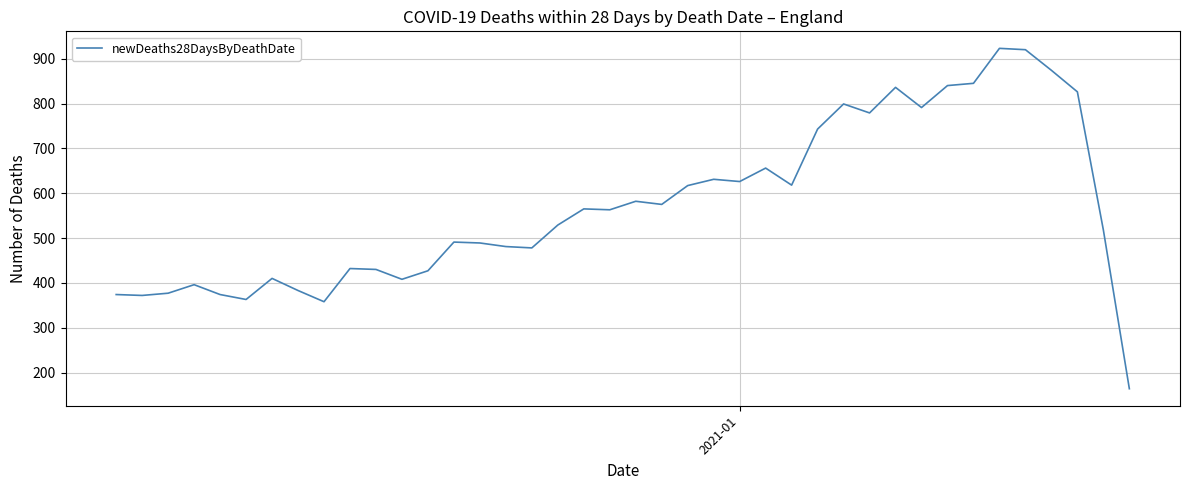

What is the difference between the maximum and minimum values?

759